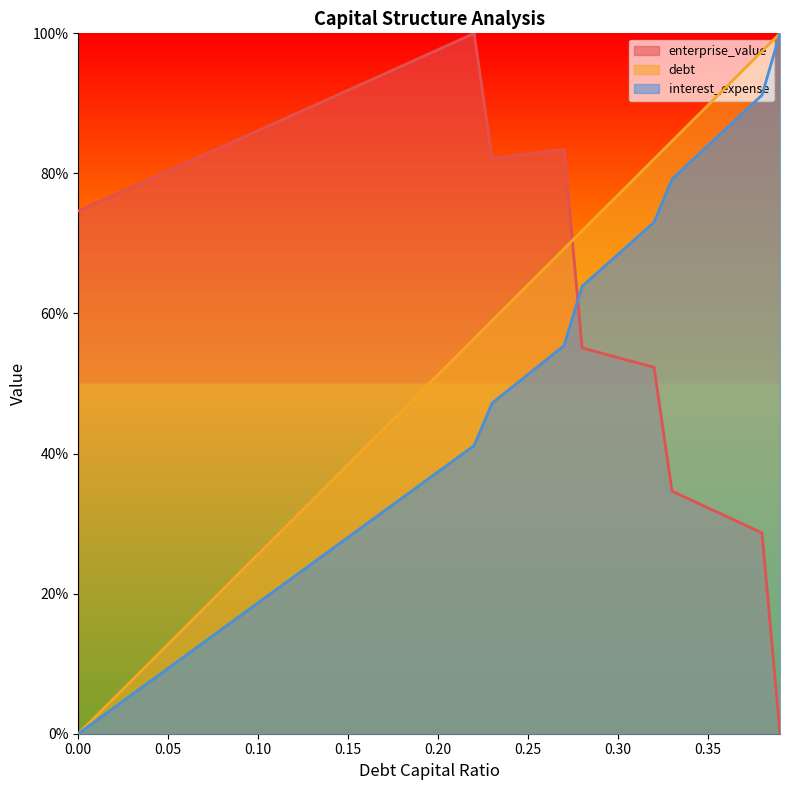

How many lines are shown in the chart?

3